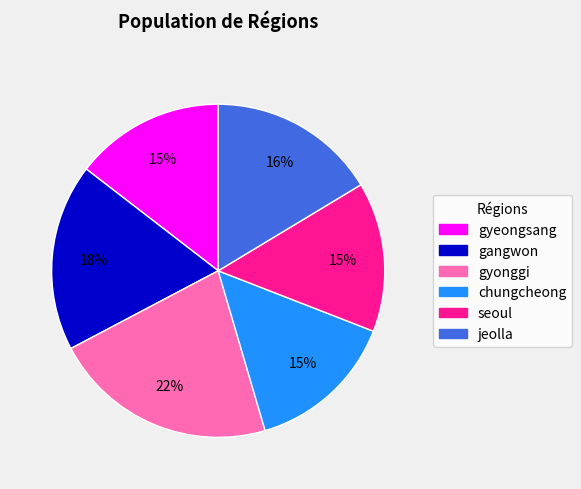

To the nearest percent, what is the combined percentage of gangwon and gyonggi?

40%